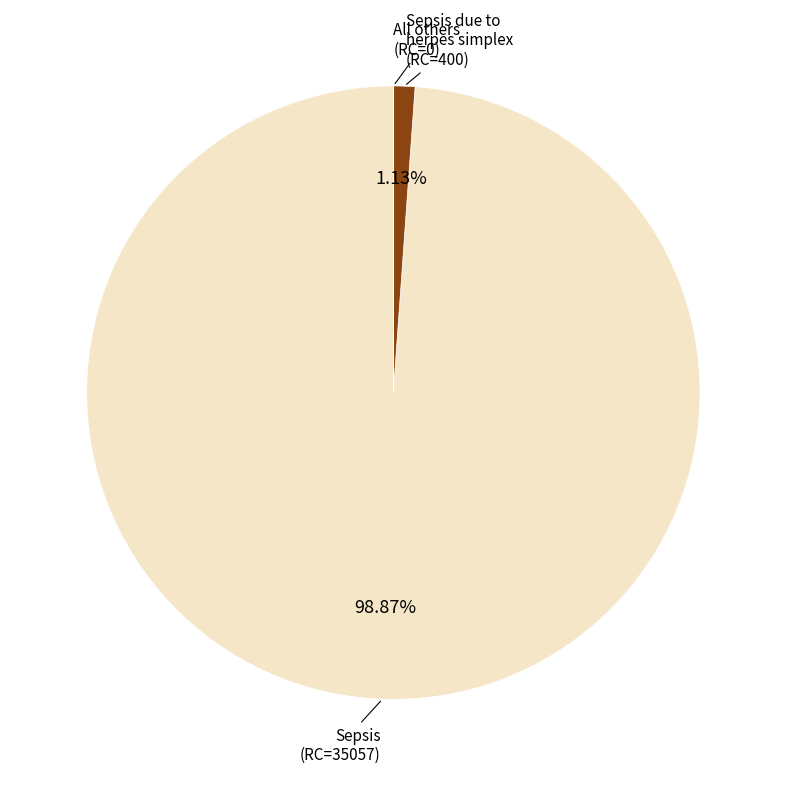

Is there any slice that represents more than half of the pie?

Yes